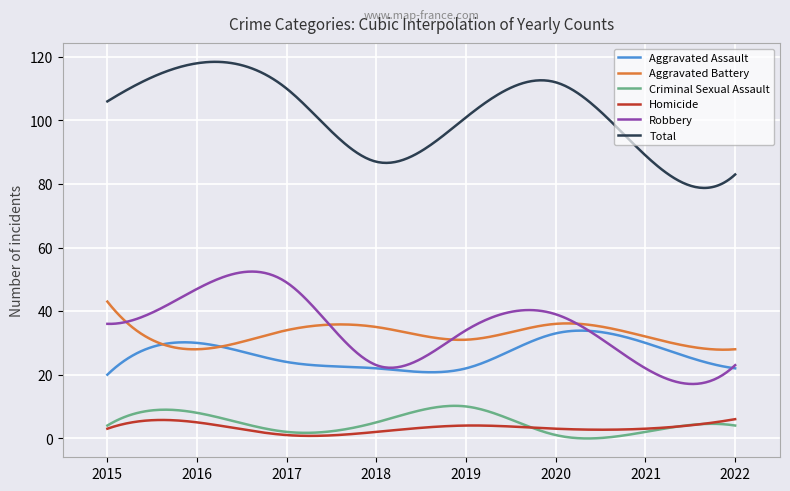

Count the number of data series in this chart.

6